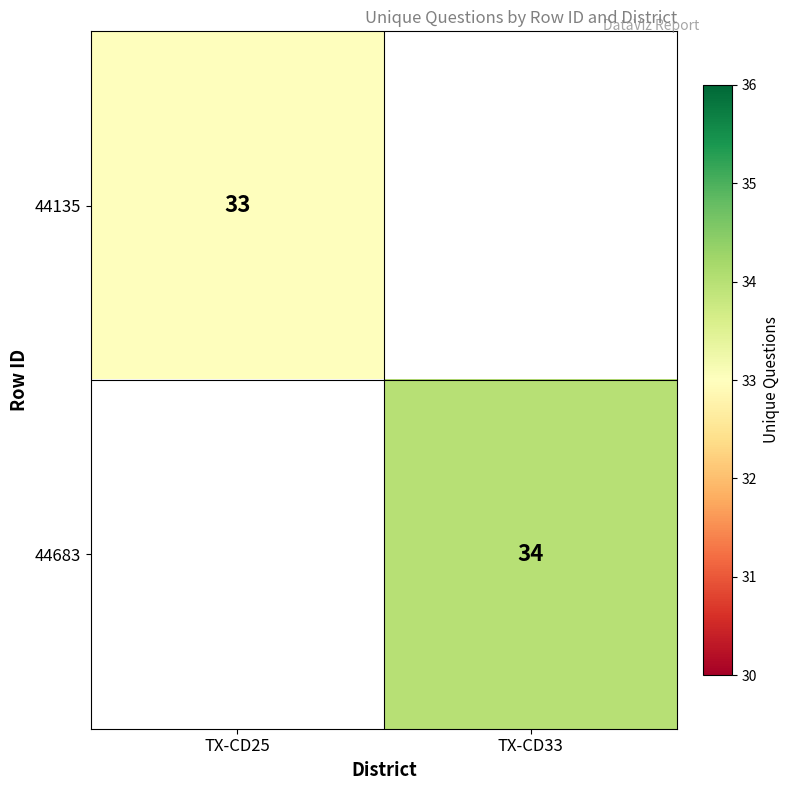

What is the minimum value shown in the chart?

33.0